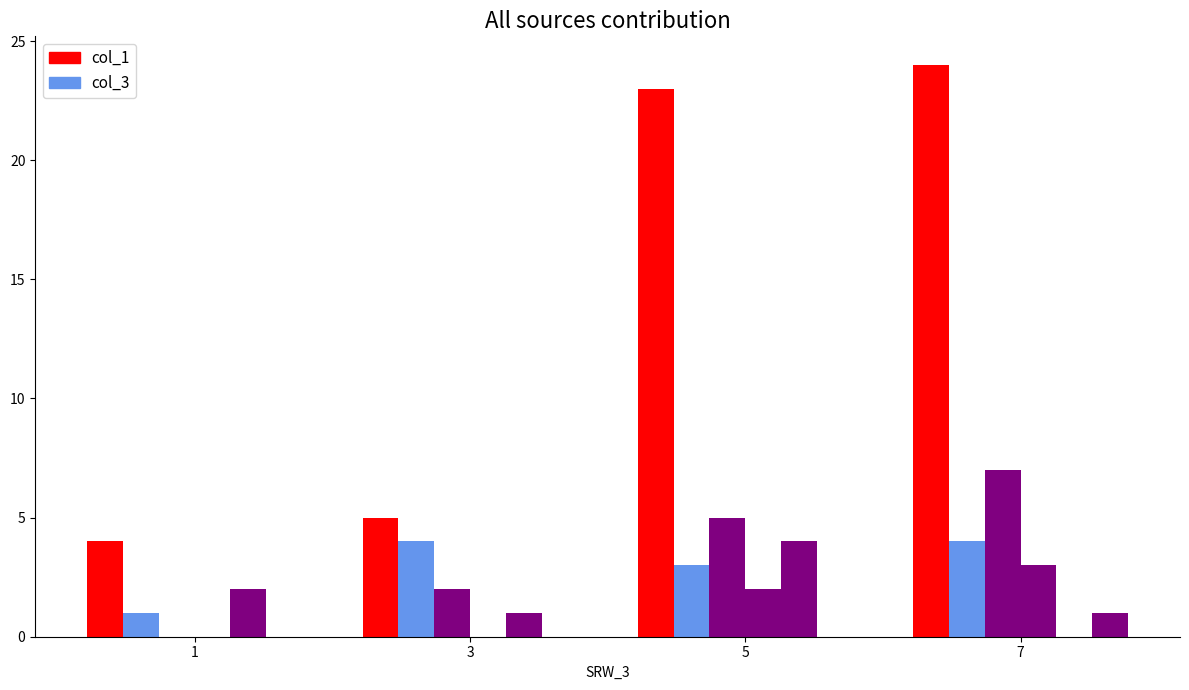

True or false: col_3 (series B) has a value of 1 at 1.

True